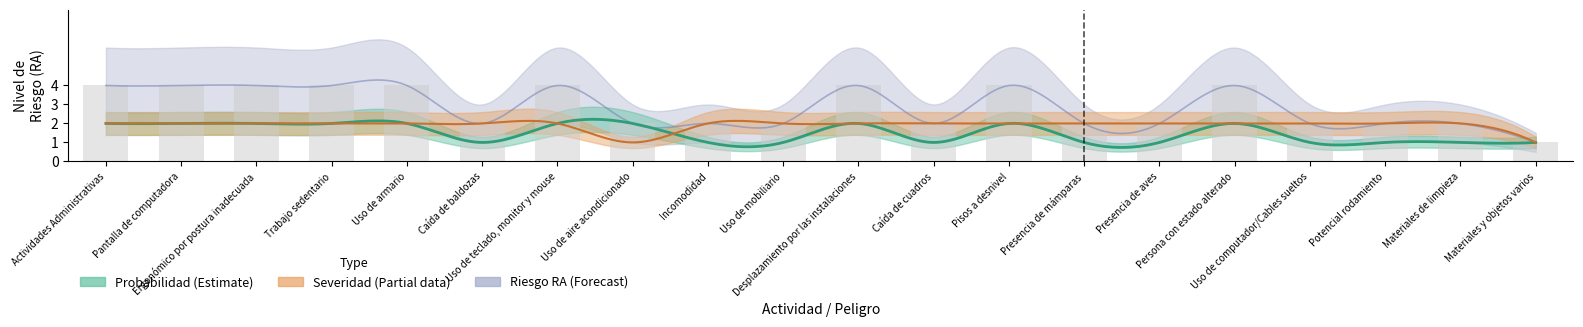

Read the ser value at 9.

2